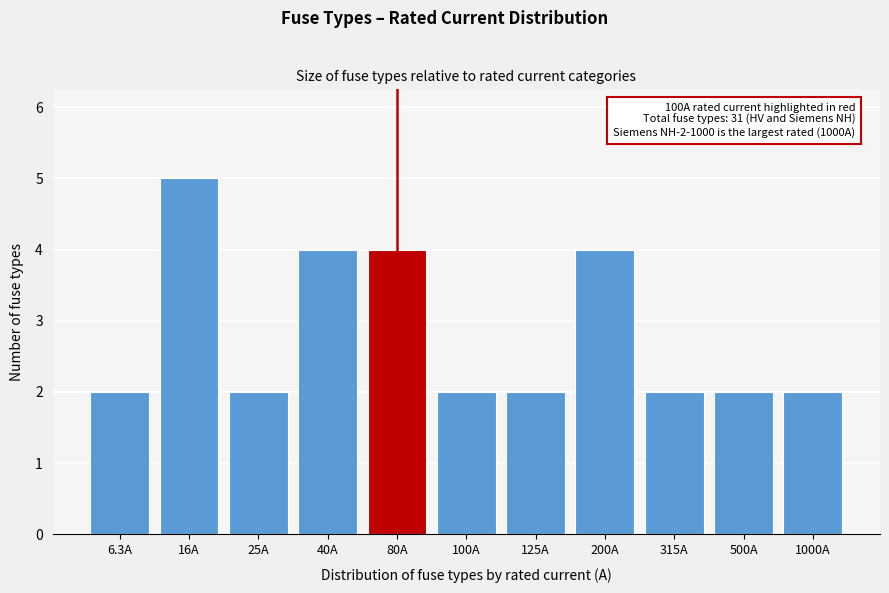

Reading left to right, extract all data points from this chart.

2	5	2	4	4	2	2	4	2	2	2